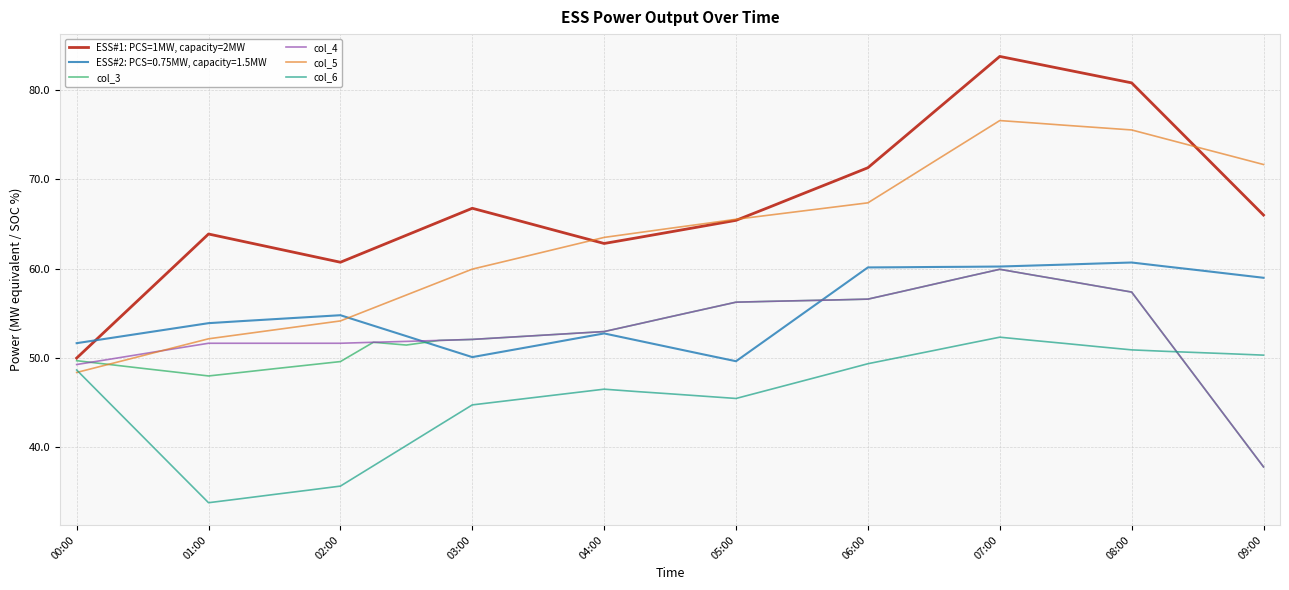

Does the chart have visible grid lines?

Yes